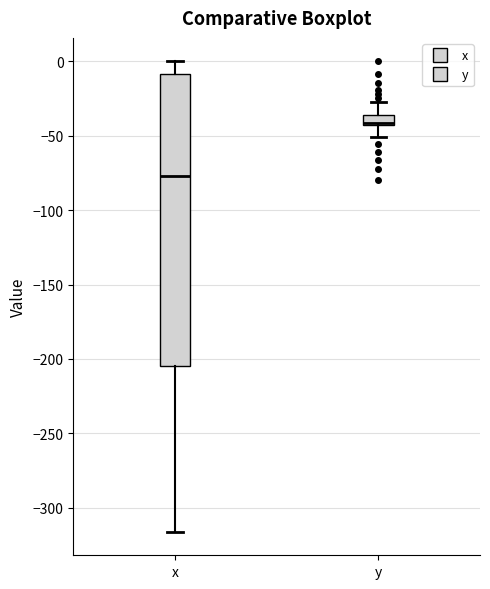

Where is the upper edge of the box for y on the y-axis? The values are not printed on the chart, so give them approximately, as read against the axis.

-35